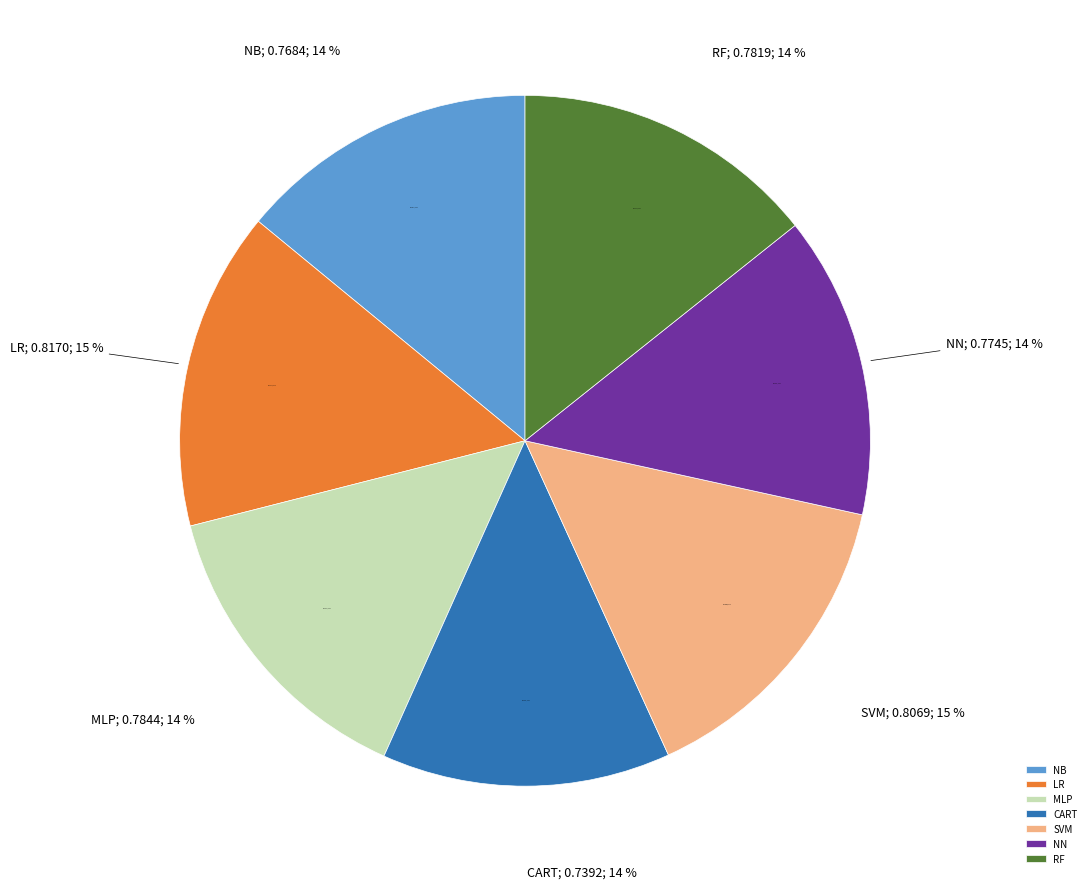

True or false: LR accounts for 15% of the total.

True